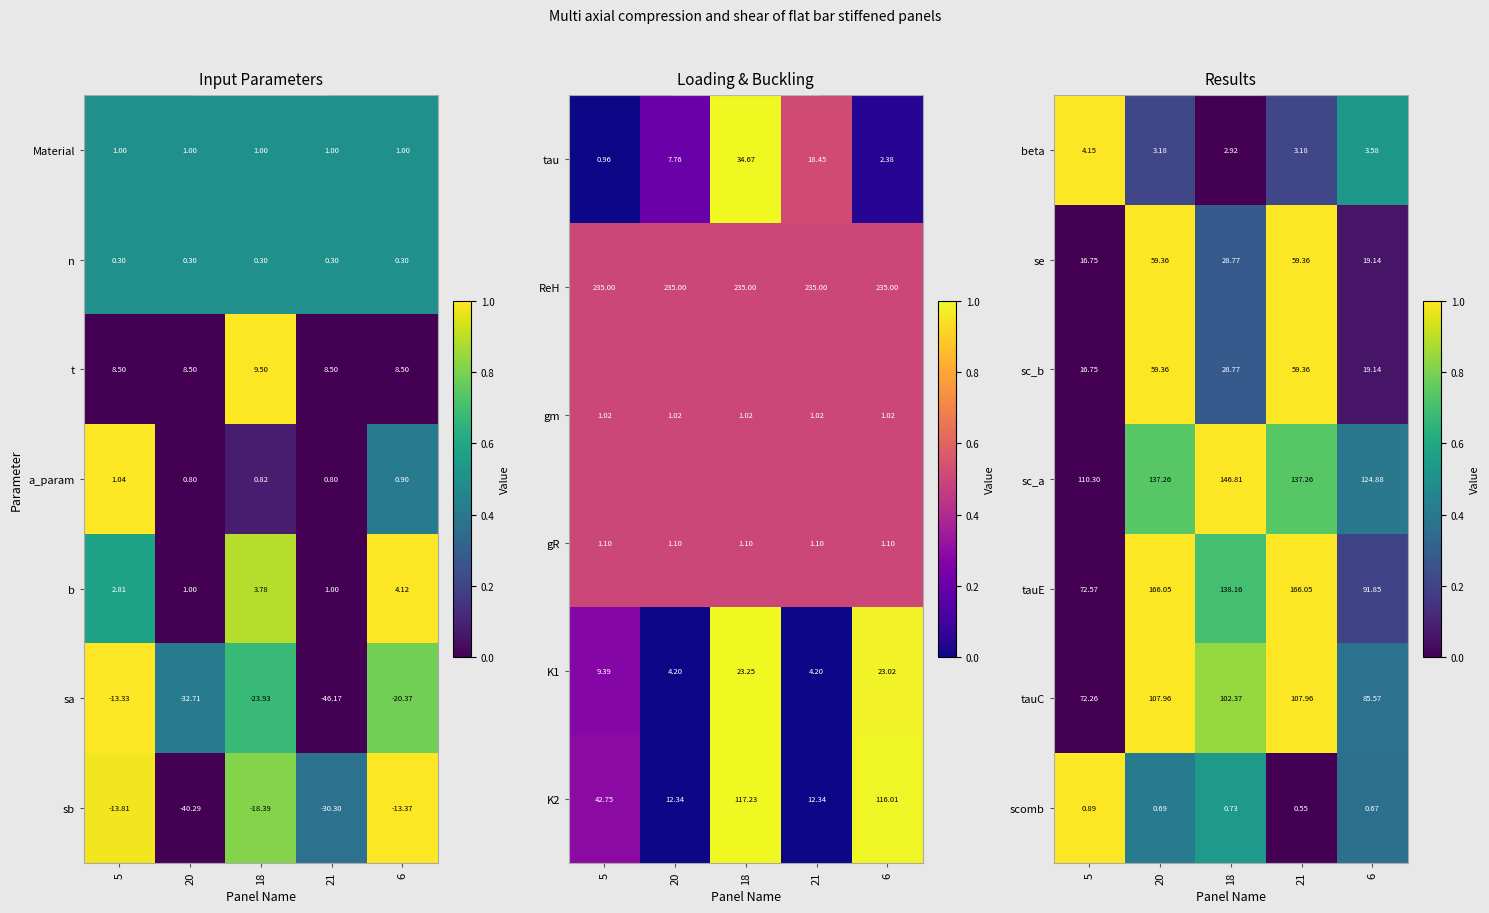

Is the value of tauE at 5 greater than the value of tauC at 18?

No